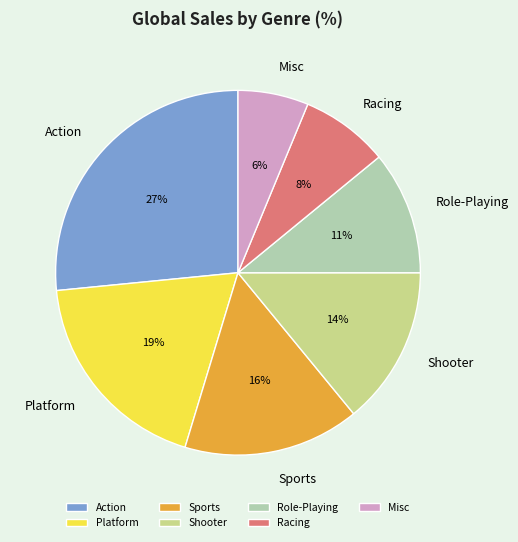

What is the largest slice in the pie chart?

Action